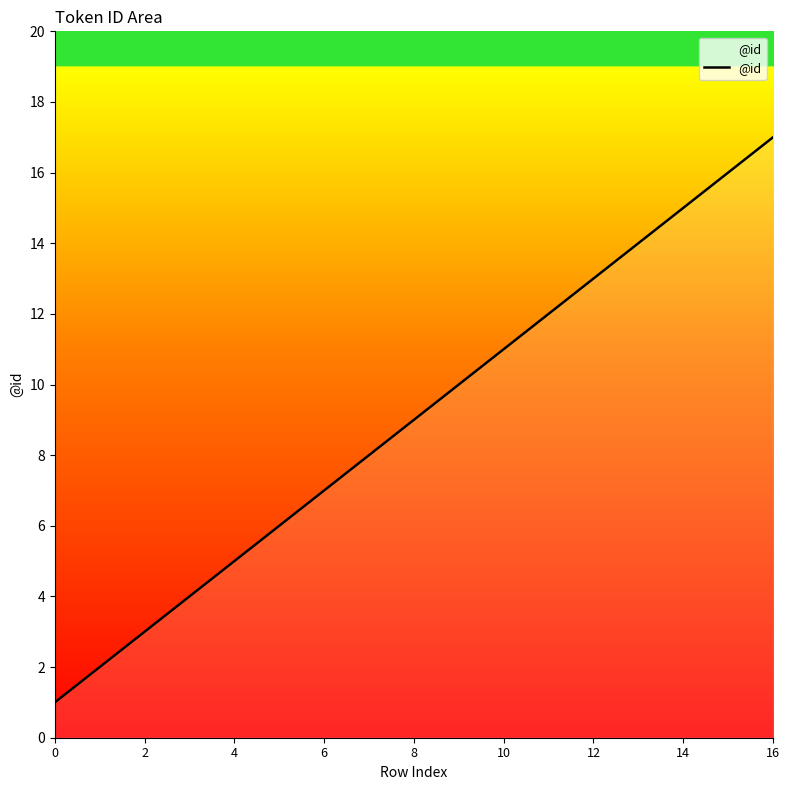

How many lines are shown in the chart?

1